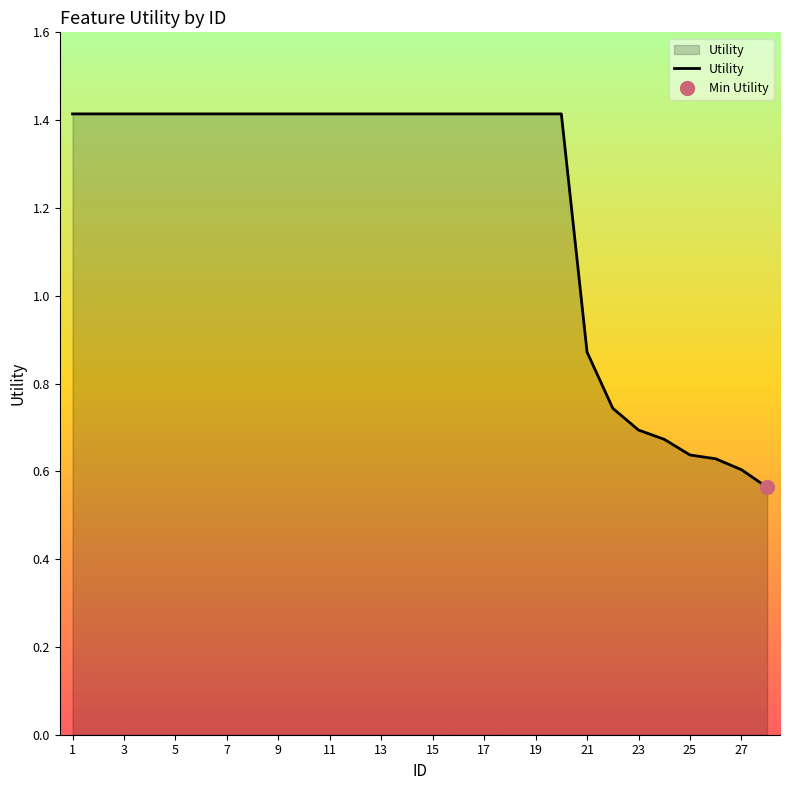

At which category does the chart reach its peak across all series?

1